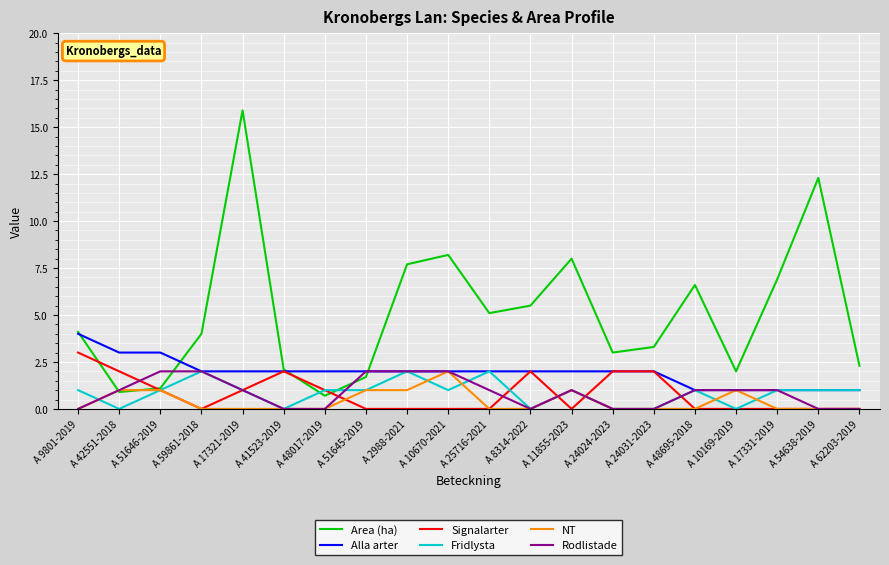

What is the highest value of the Signalarter series?

3.0